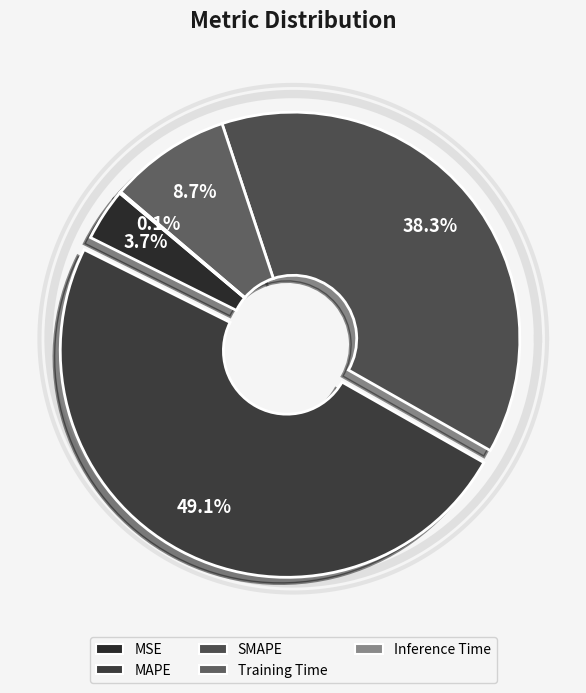

The SMAPE slice represents 38% of the pie. True or false?

True